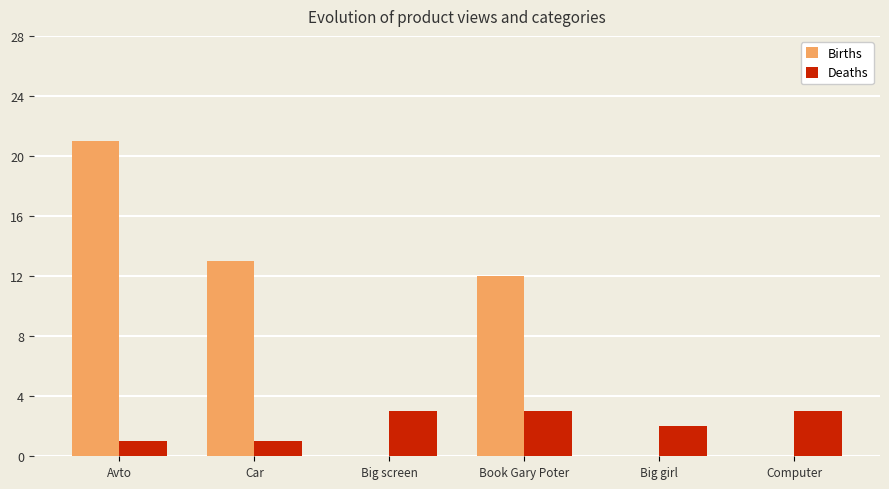

What is the spread (max minus min) of values at Avto?

20